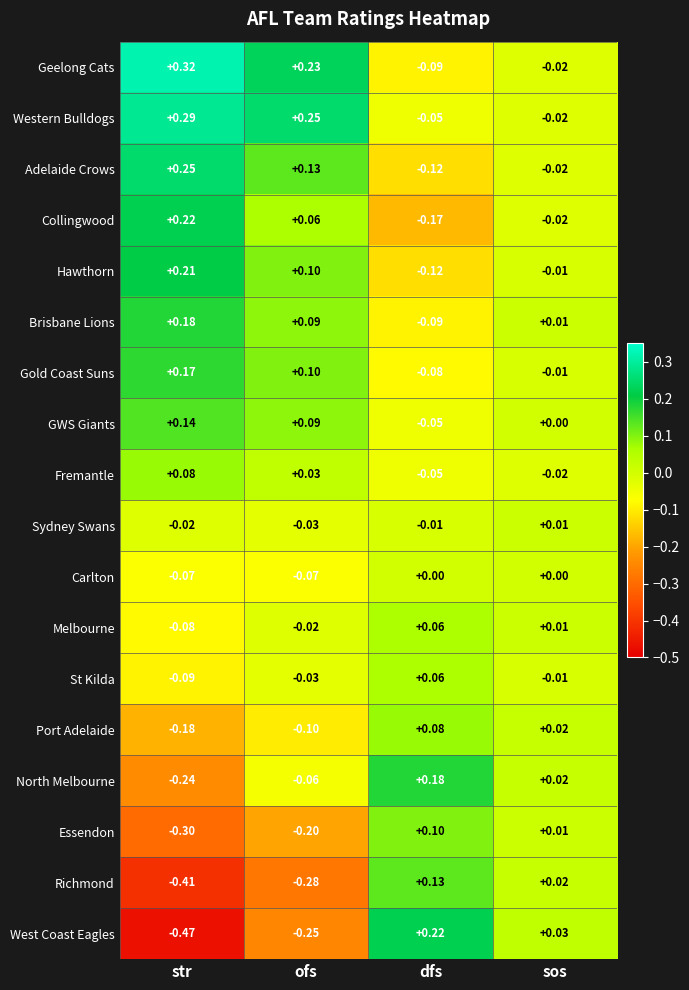

Which category has the highest value across all series?

str